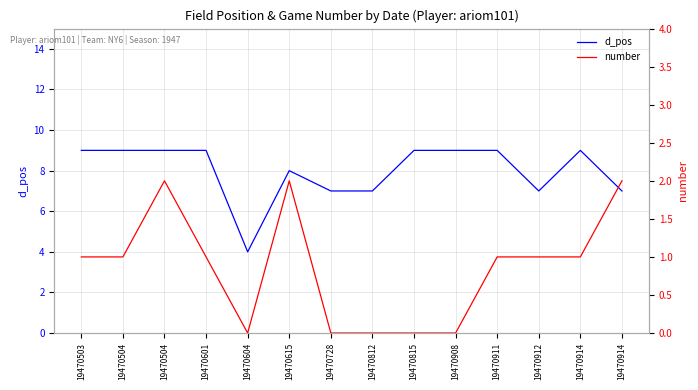

Does the chart display data point markers on the line(s)?

No